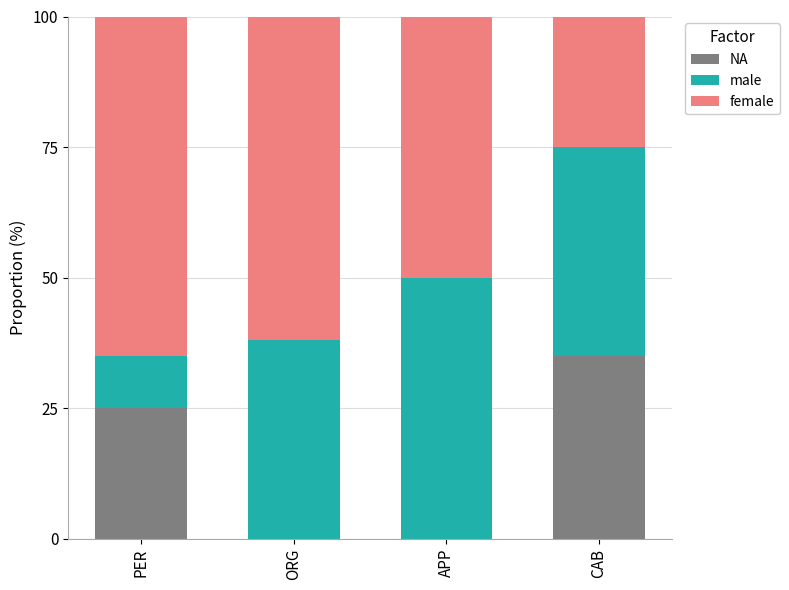

What is the sum of all NA values?

60